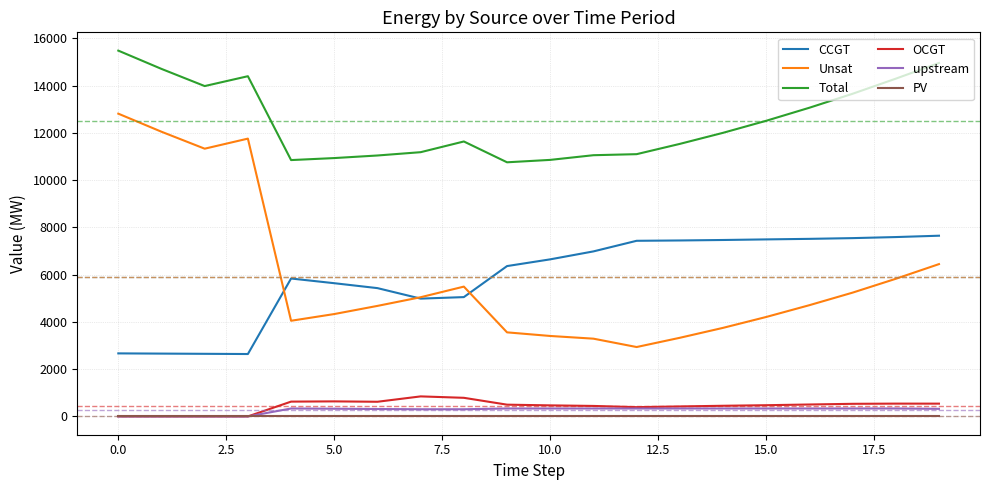

True or false: CCGT and upstream cross at least once.

False